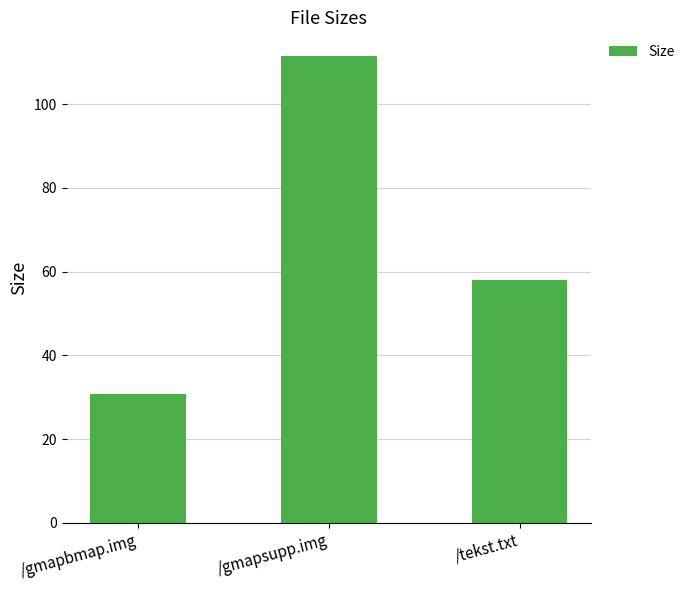

What is the greatest value displayed?

111.6